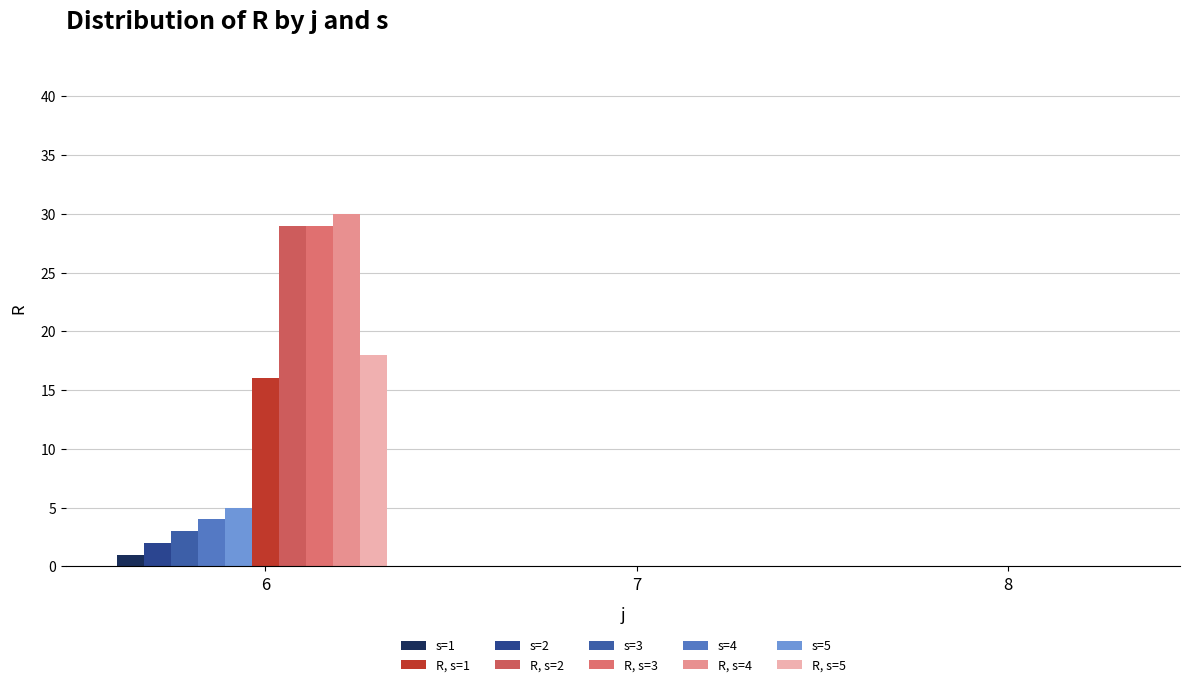

How many distinct data groups are displayed?

10